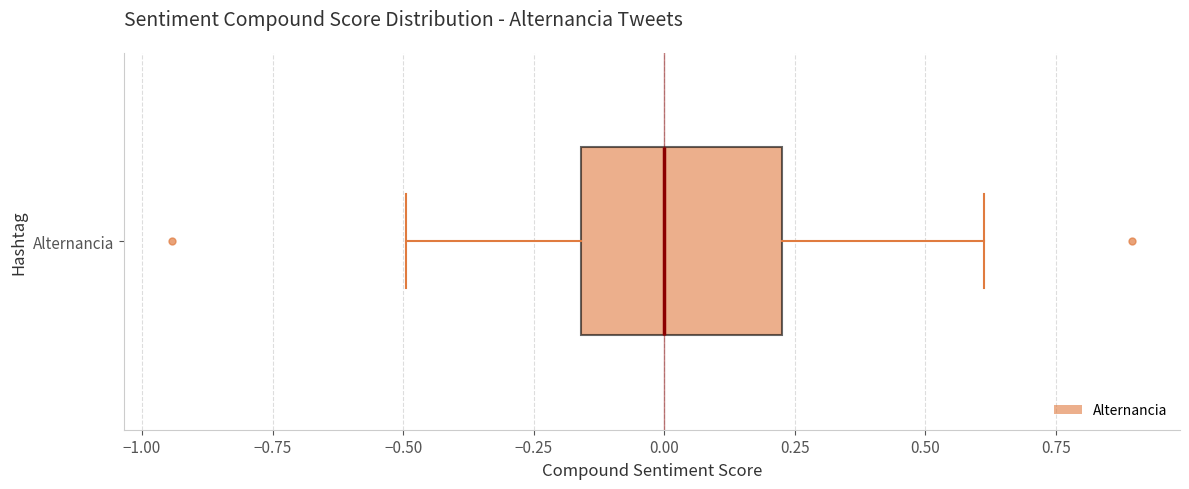

Transcribe this box plot: give where the median line is, the range the box spans, and where the two whiskers end, as read against the x-axis. The values are not printed on the chart, so give them approximately, as read against the axis.

median 0.00, box -0.15 to 0.25, whiskers -0.50 to 0.60